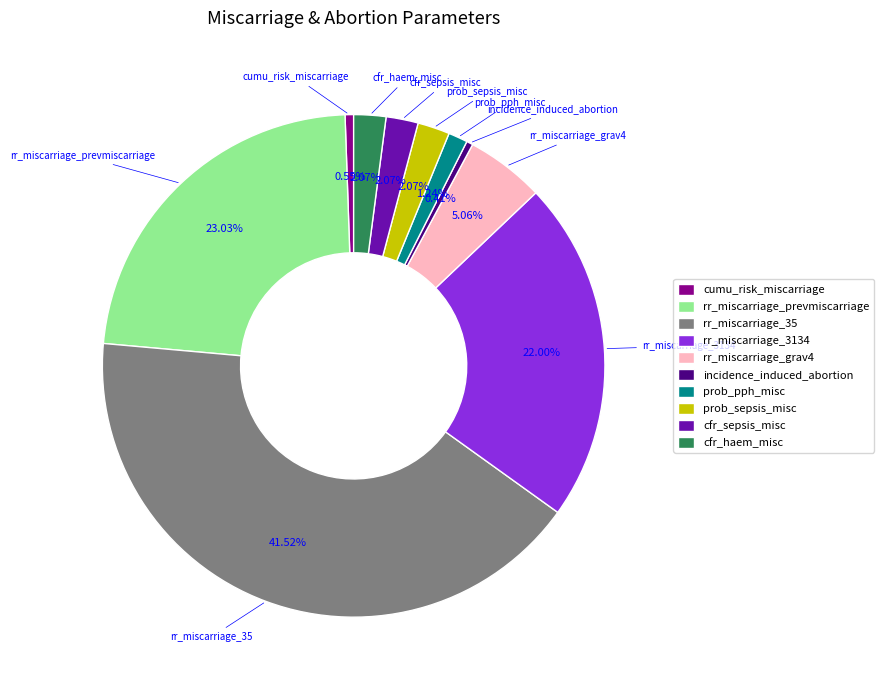

Which has a higher value, rr_miscarriage_prevmiscarriage or cfr_haem_misc?

rr_miscarriage_prevmiscarriage